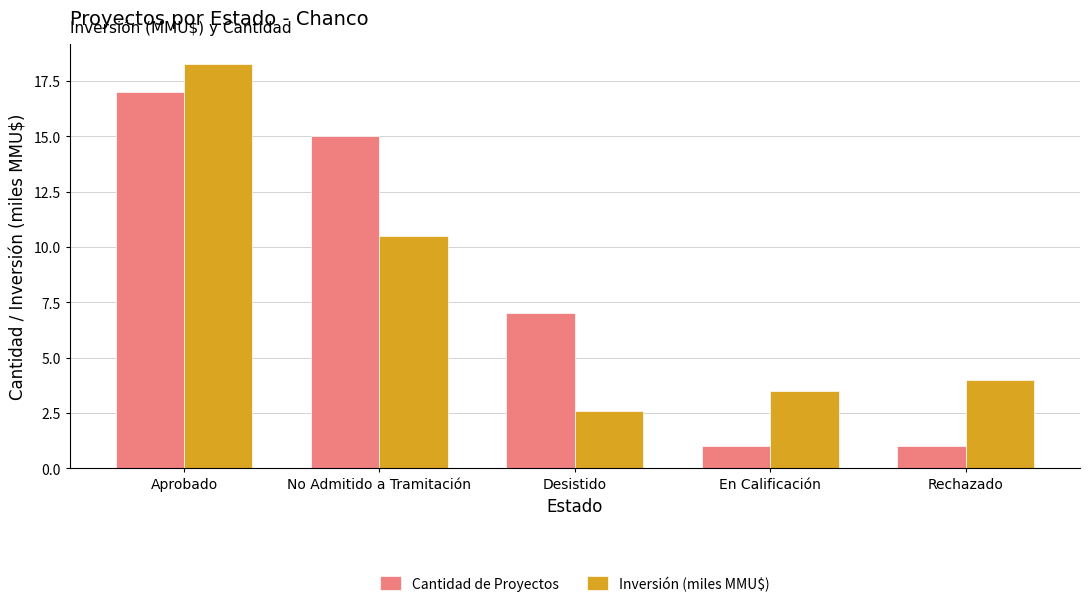

Rank the series by their average value, from lowest to highest.

Inversión (miles MMU$), Cantidad de Proyectos